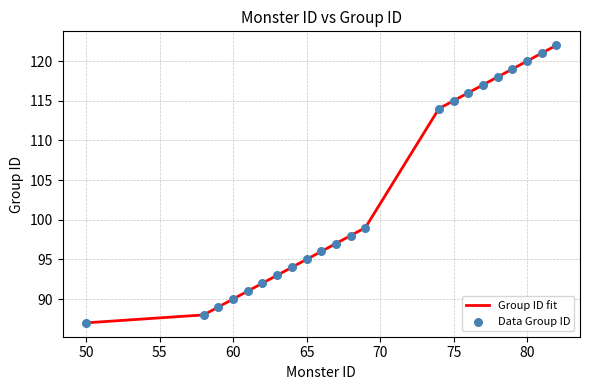

What is the difference between the maximum and minimum values?

35